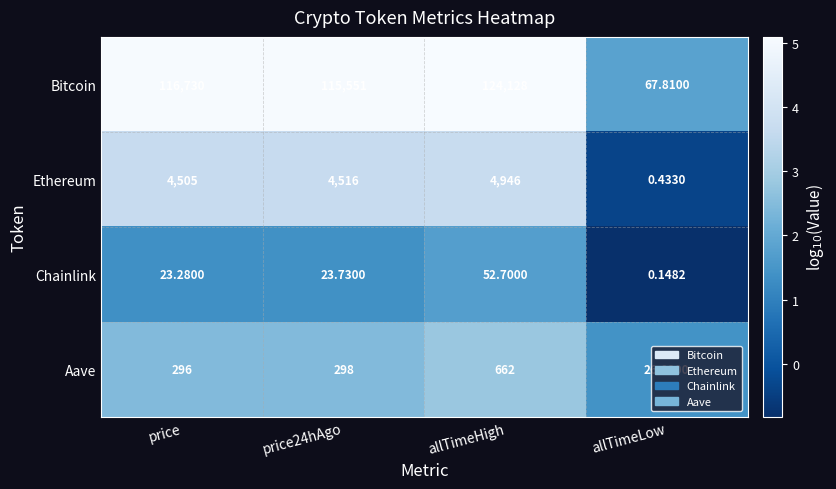

At which category is the sum across all series the highest?

allTimeHigh